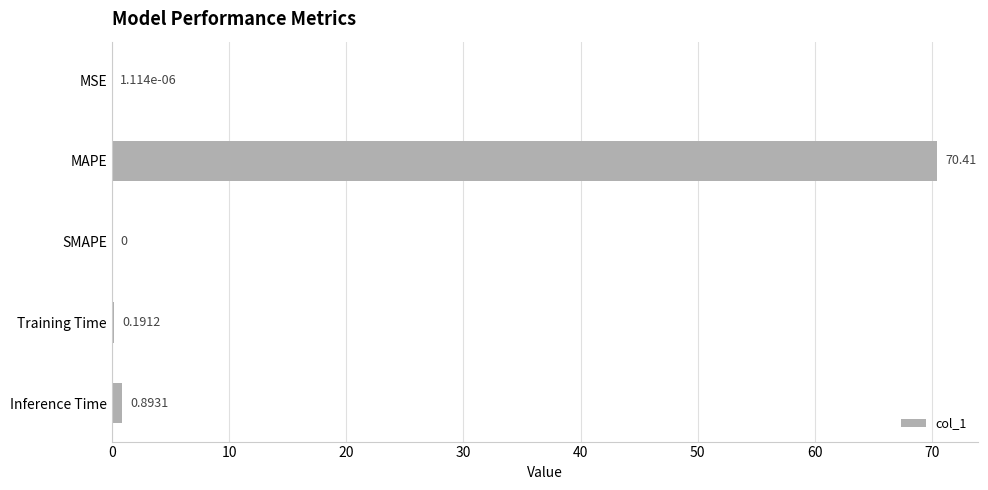

At which category does the chart reach its peak across all series?

MAPE